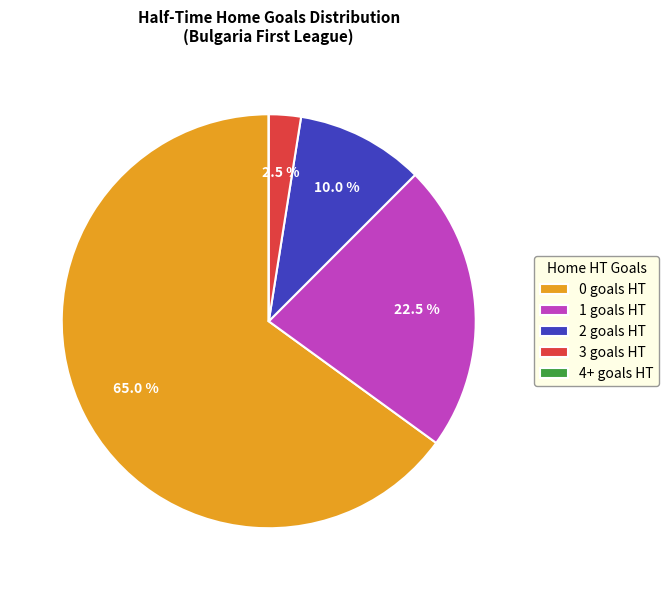

Is there a majority slice in this chart?

Yes